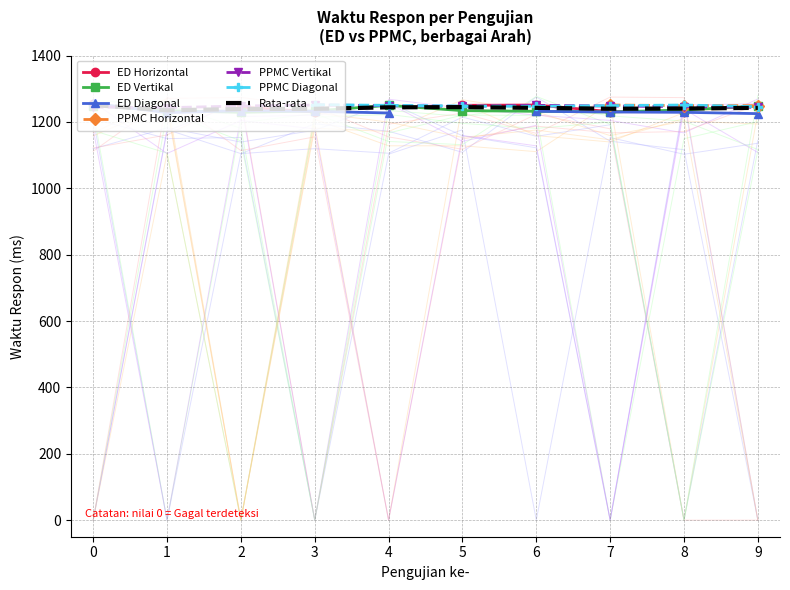

In PPMC Diagonal, how many points are higher than both neighbors (excluding endpoints)?

2